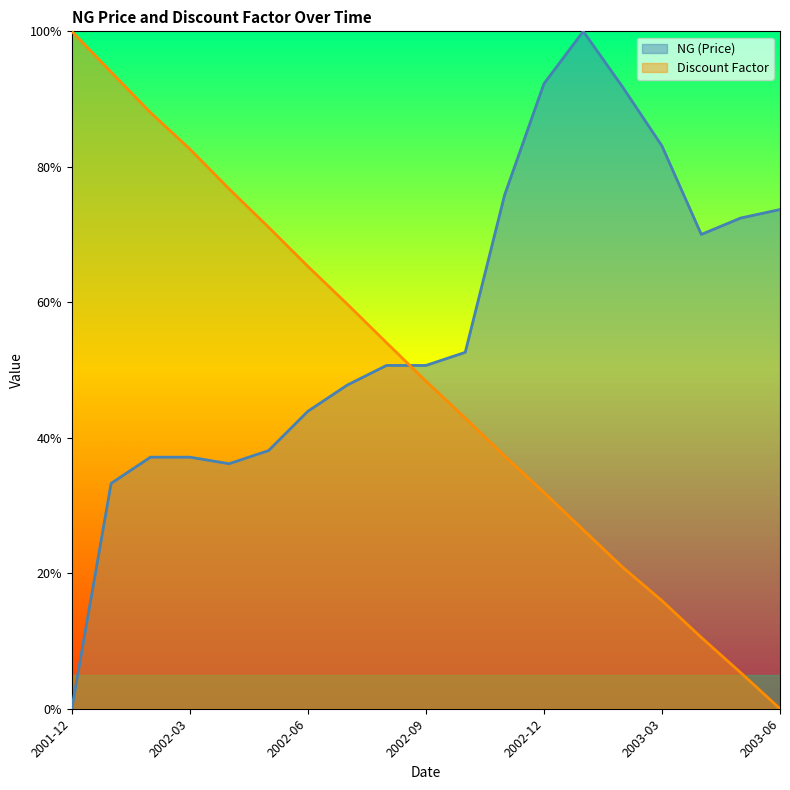

After their last crossing, which series has the higher values: Discount Factor or NG (Price)?

NG (Price)